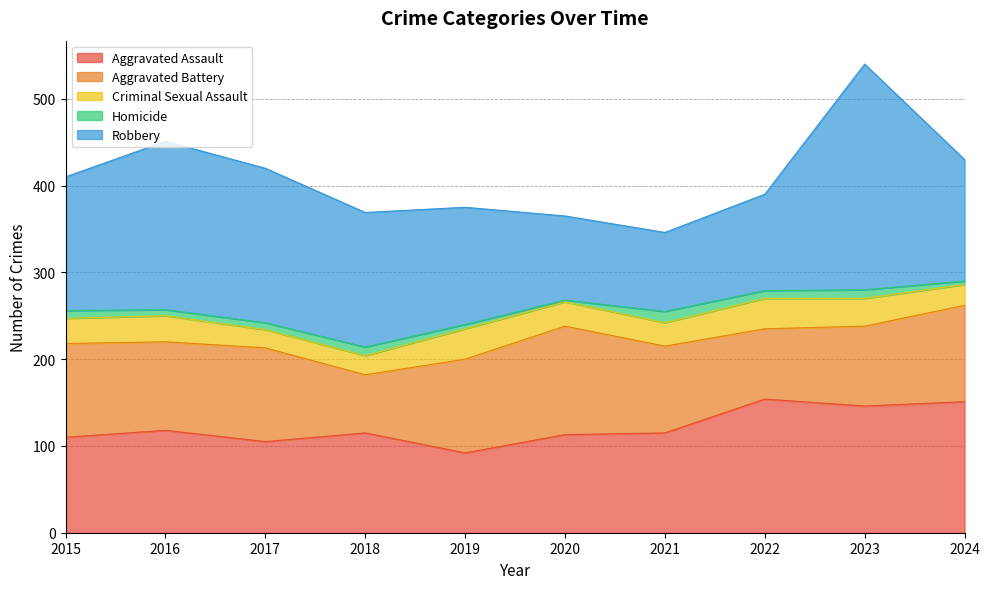

Read the Aggravated Battery value at 2016, to the nearest 5.

100